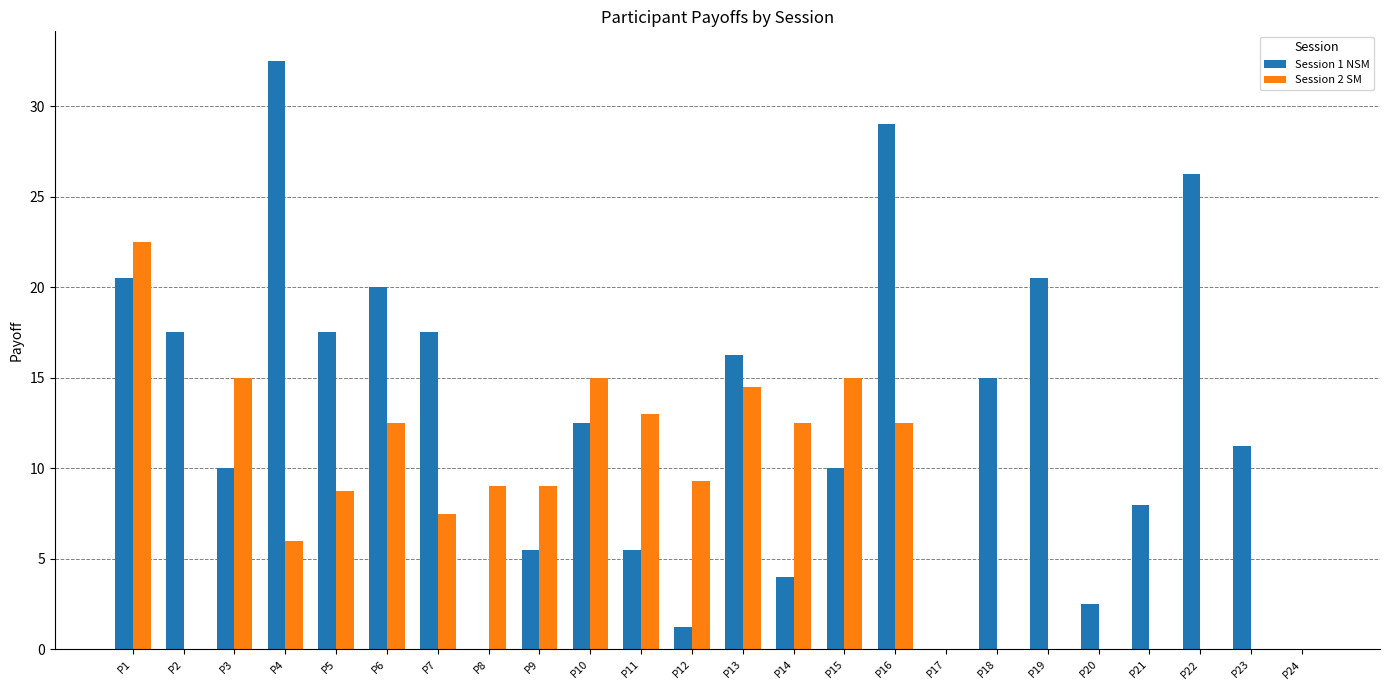

How many values in the Session 1 NSM series exceed 12?

12